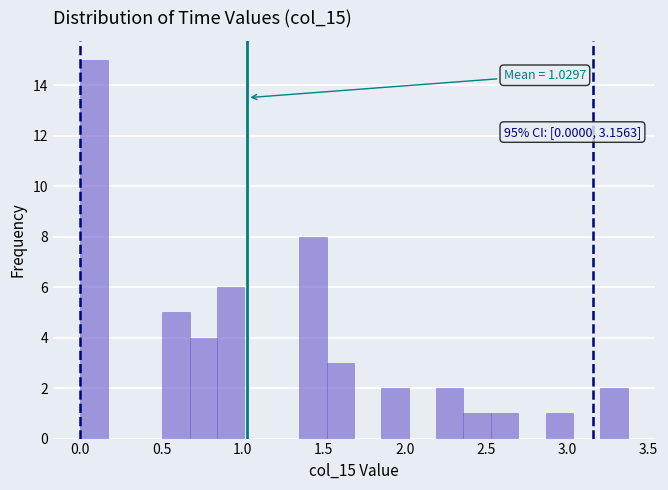

Around what value on the x-axis is the tallest bar? Give the approximate position of its centre, as read against the axis.

0.10